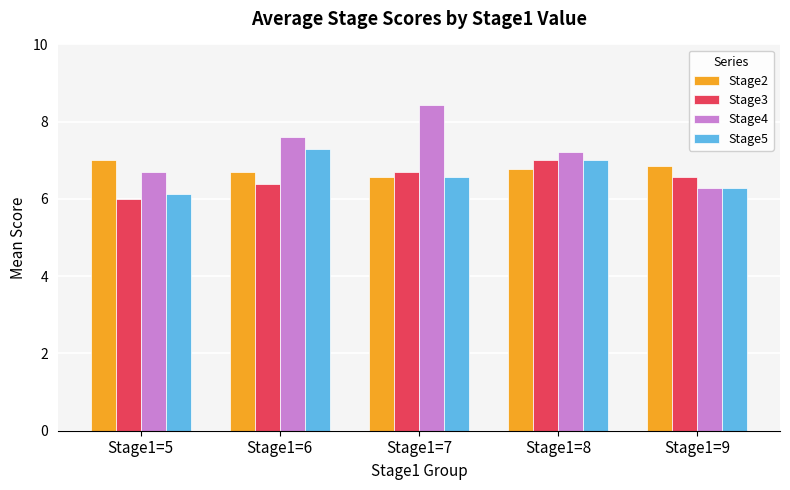

Which series has the largest range (max minus min)?

Stage4